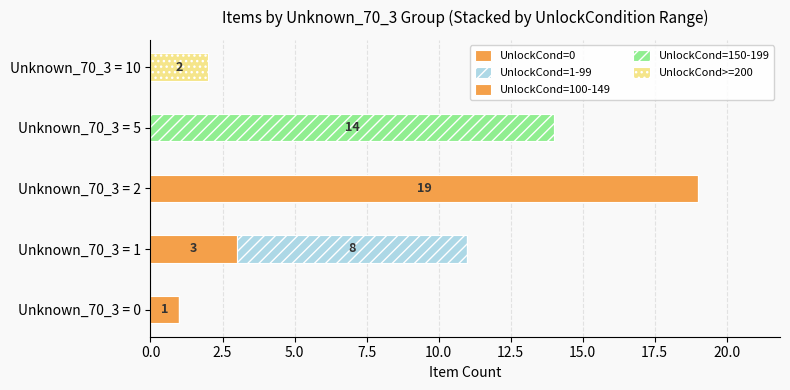

Are the bars horizontal?

Yes